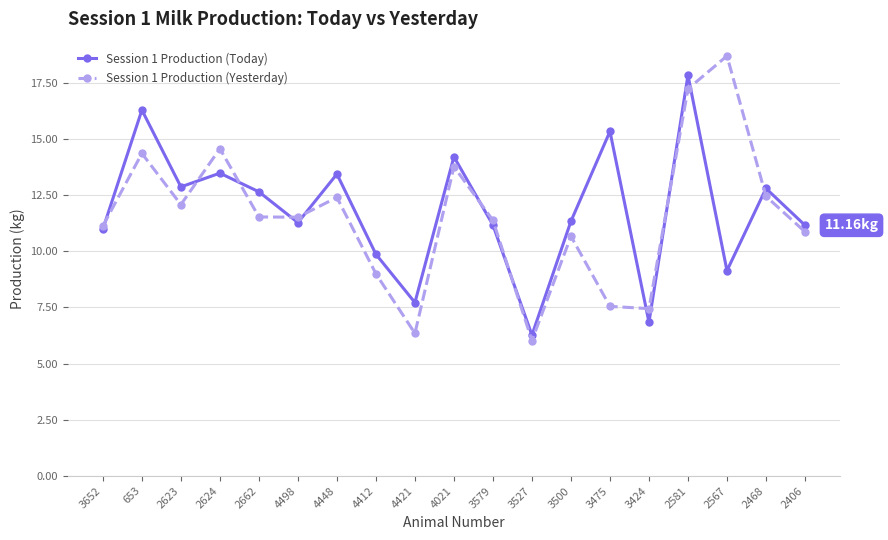

List the series in order of their peak value, highest first.

Session 1 Production (Yesterday), Session 1 Production (Today)